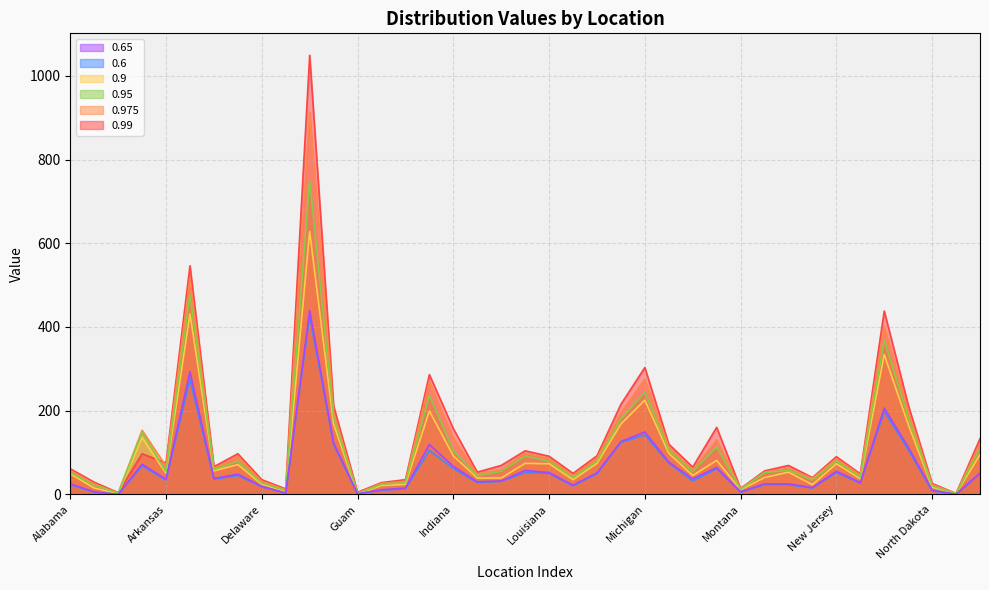

At how many categories does at least one series exceed 783?

1